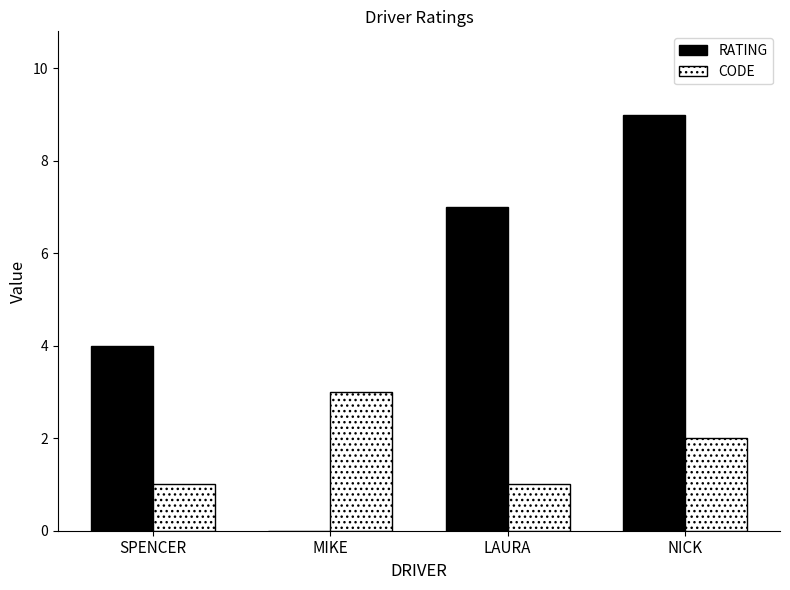

What is the total value across all series at NICK?

11